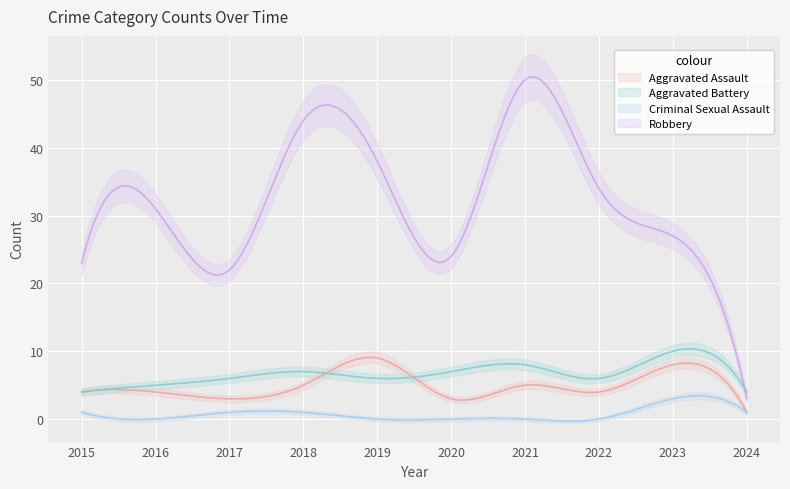

Which category has the highest value across all series?

2021